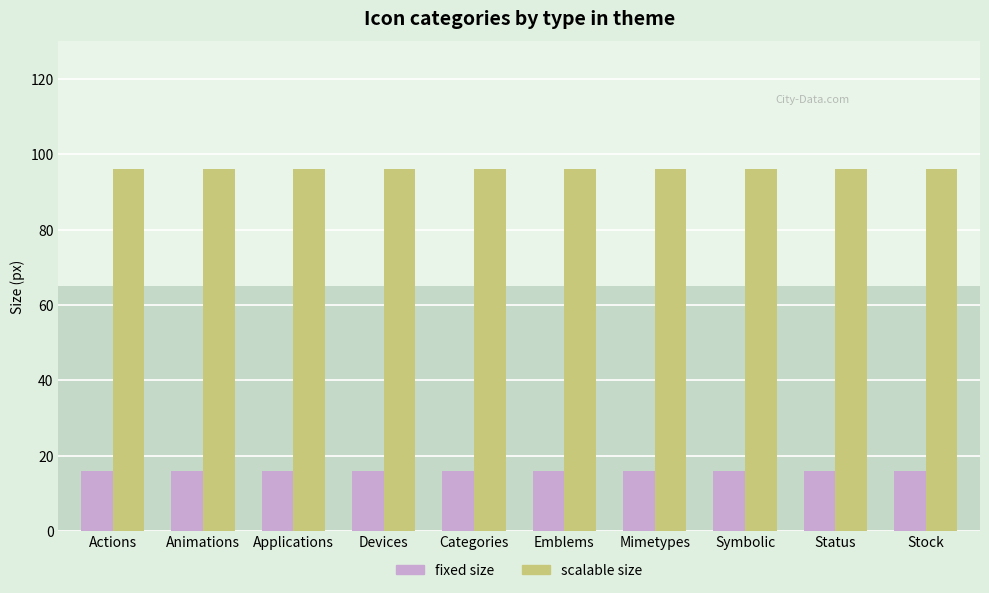

Does the chart contain stacked bars?

No